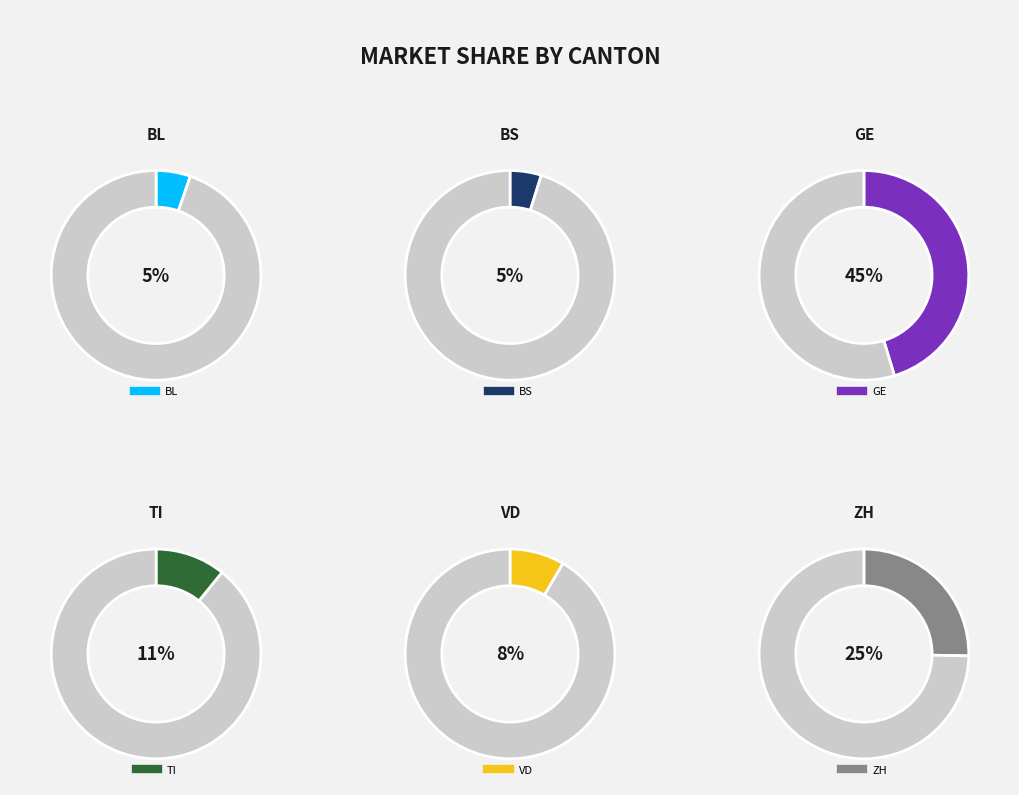

How much of the chart is everything except BS?

95.2%